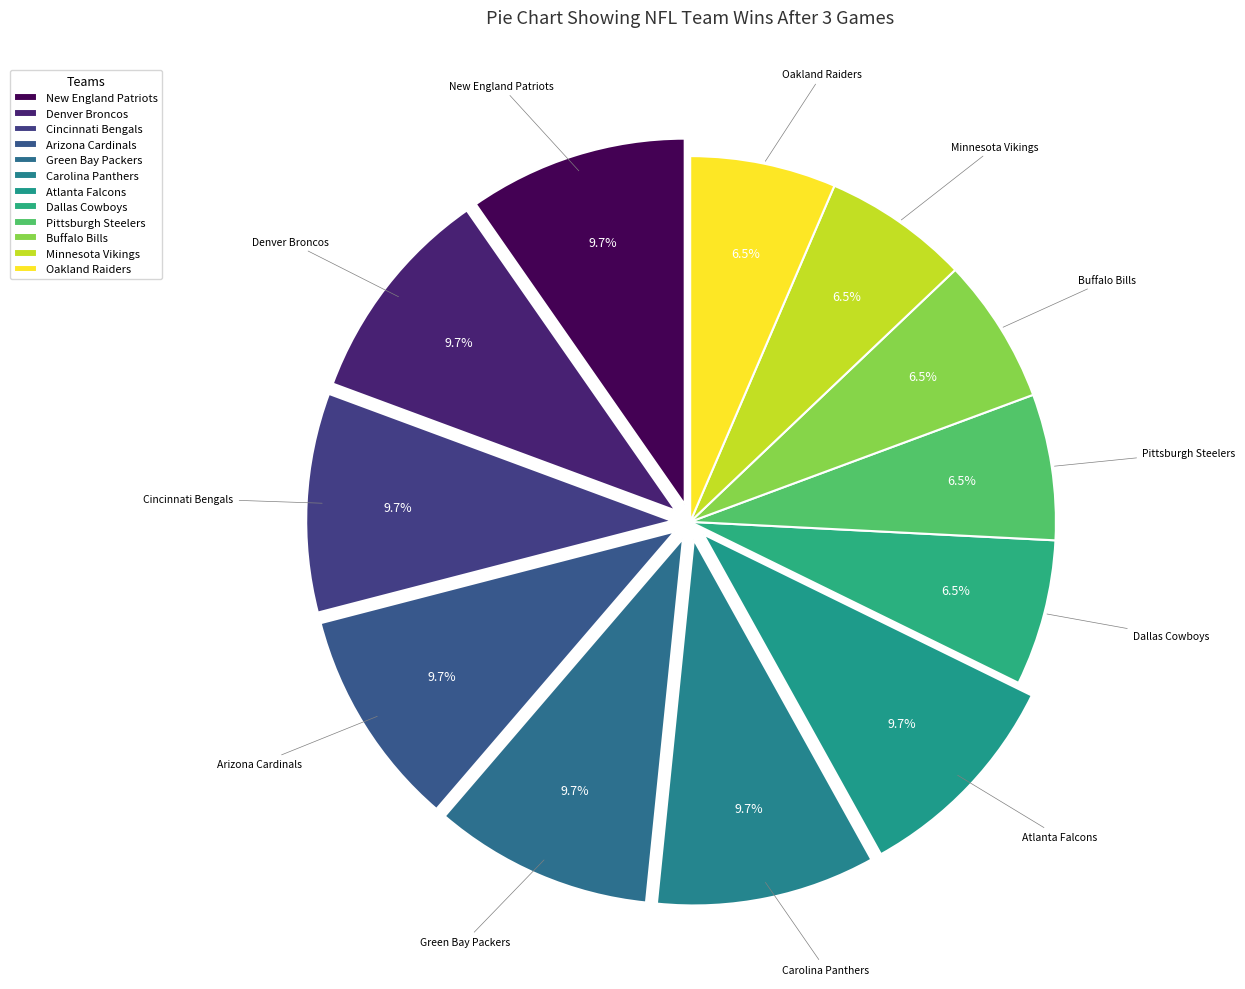

How many segments does this pie chart have?

12